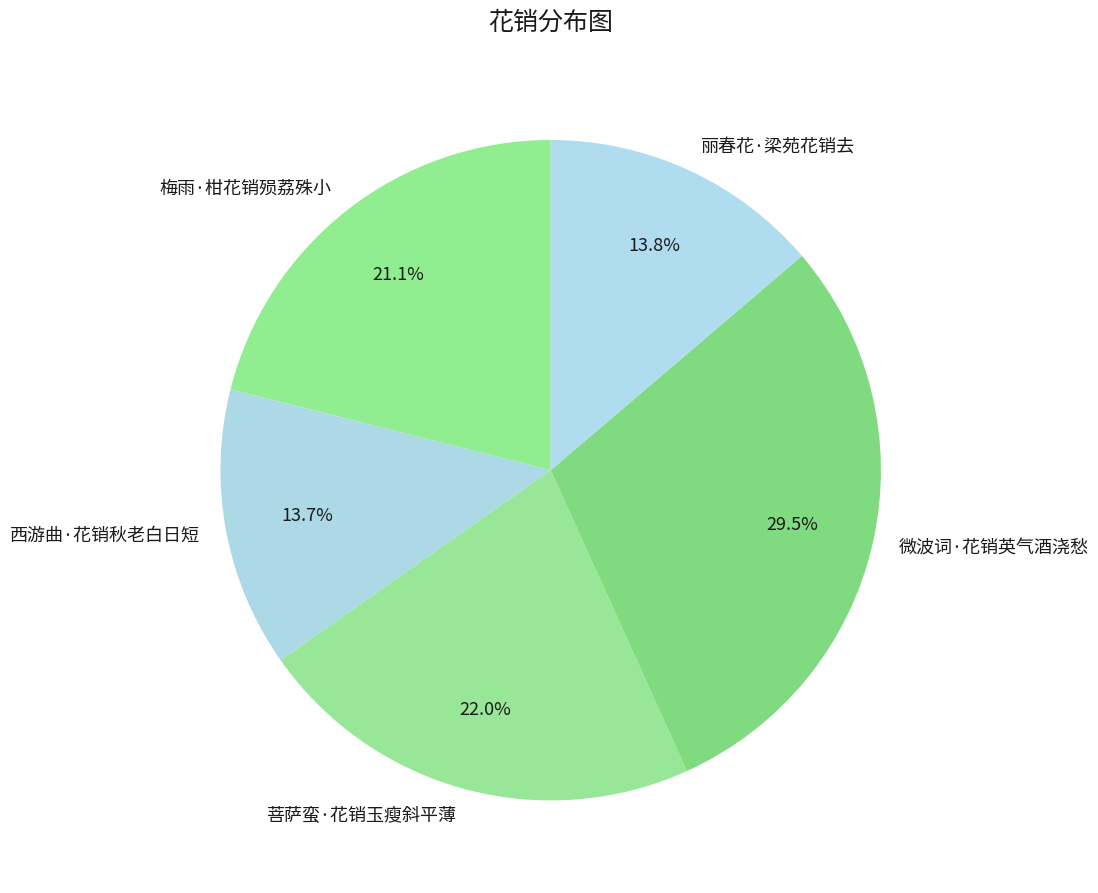

To the nearest percent, what percentage of the pie is 梅雨·柑花销殒荔殊小?

21%